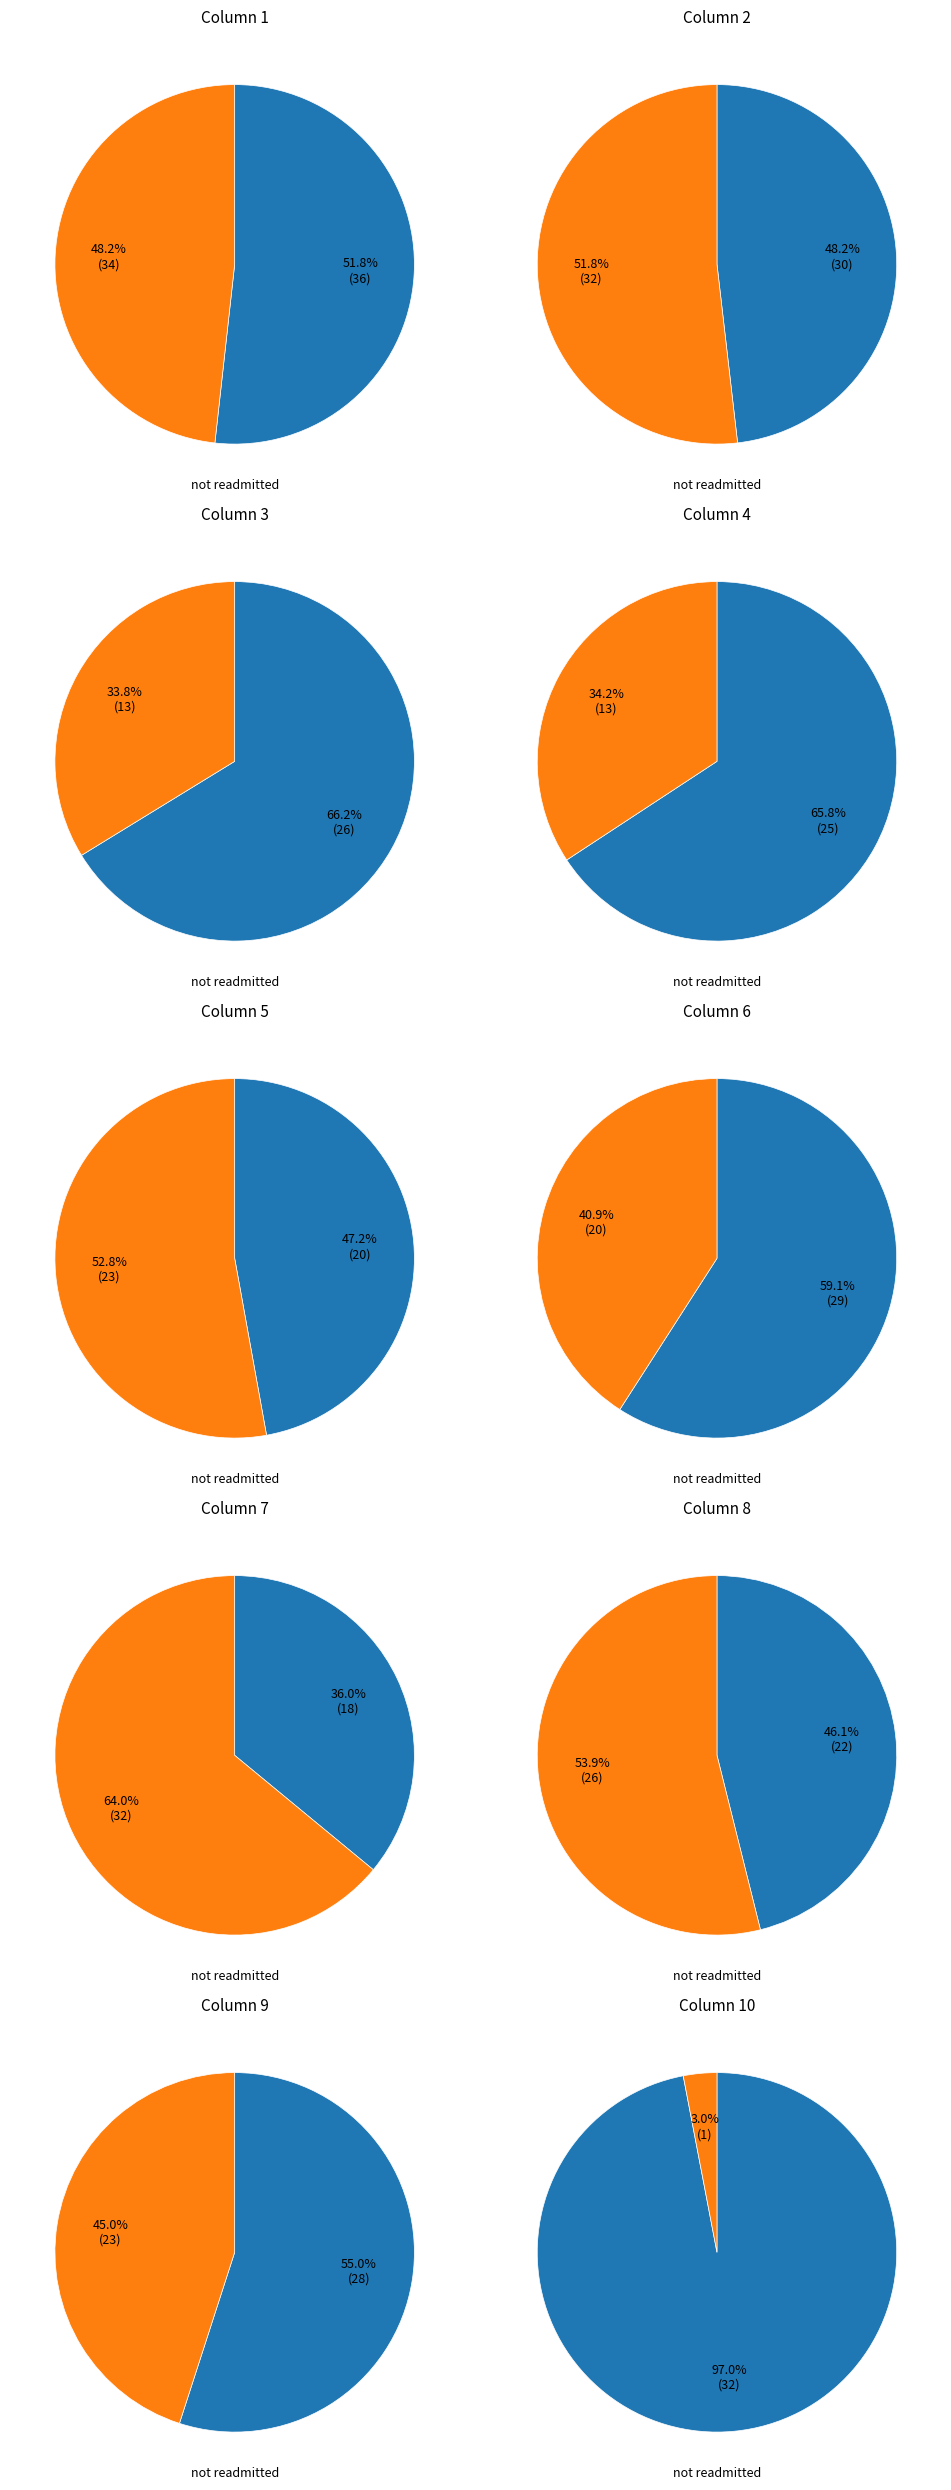

The 4 slice represents 21% of the pie. True or false?

False